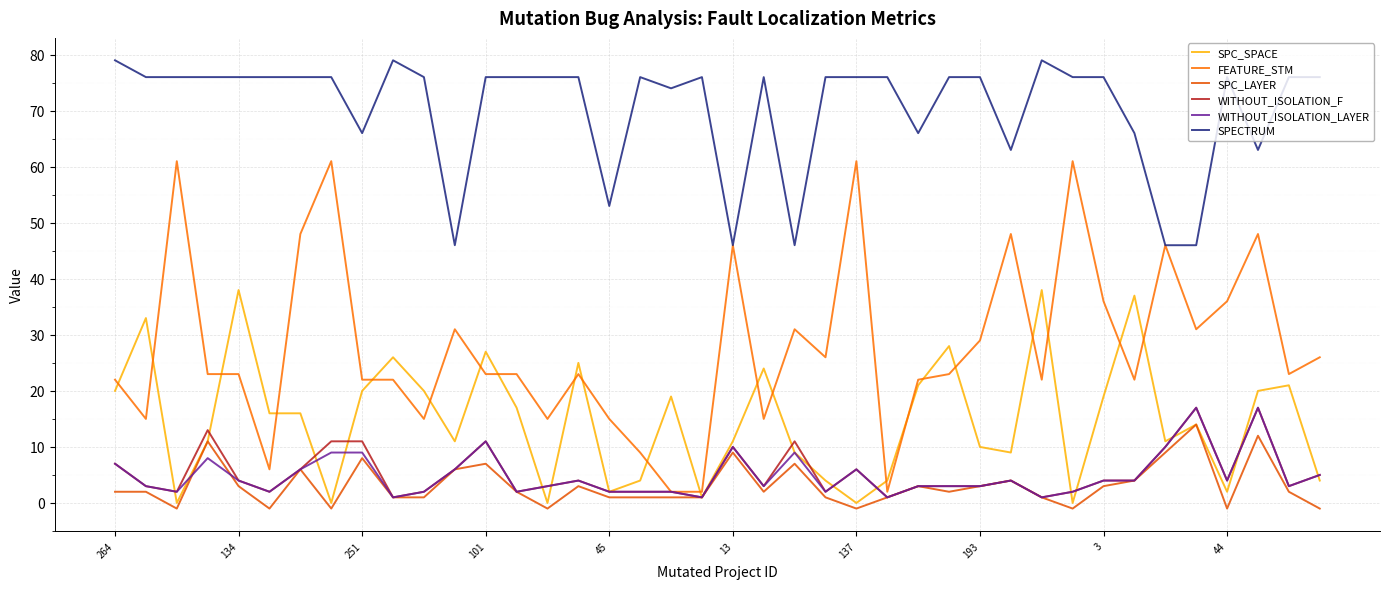

Which category has the lowest value in the FEATURE_STM series?

18